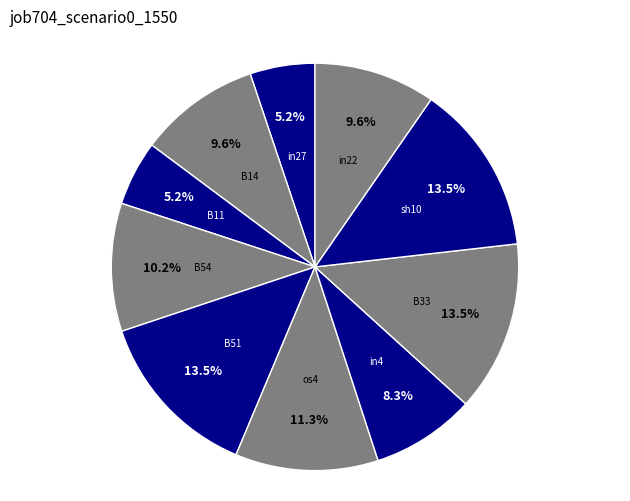

How many slices are in this pie chart?

10